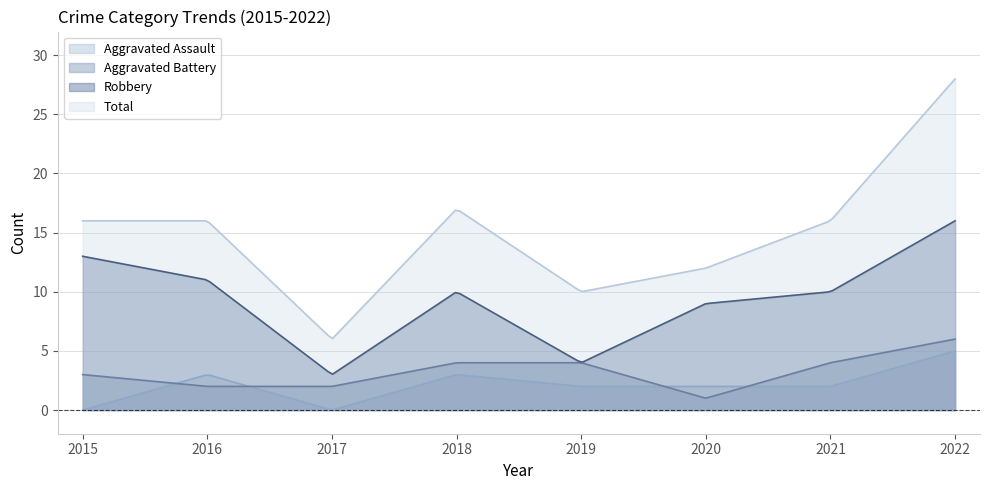

Where does the Aggravated Battery series first go above 4?

2022